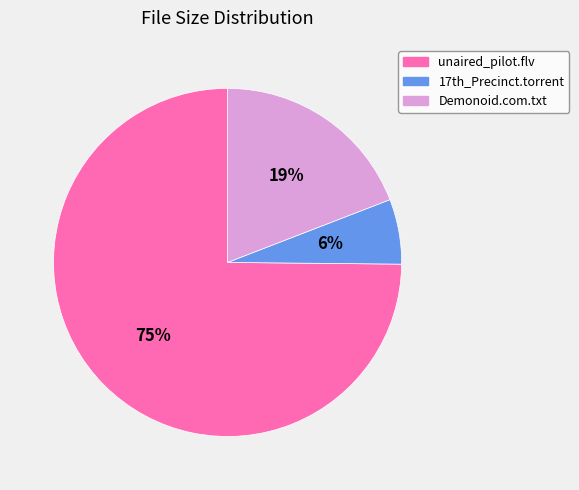

What is the majority slice?

unaired_pilot.flv